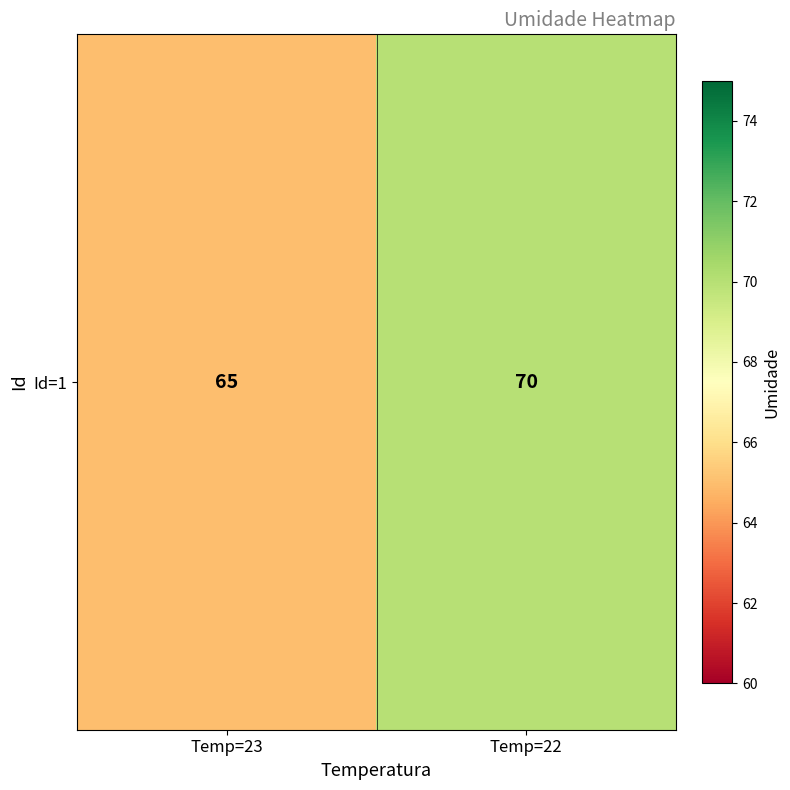

List the labels in order of value, largest first.

Temp=22, Temp=23